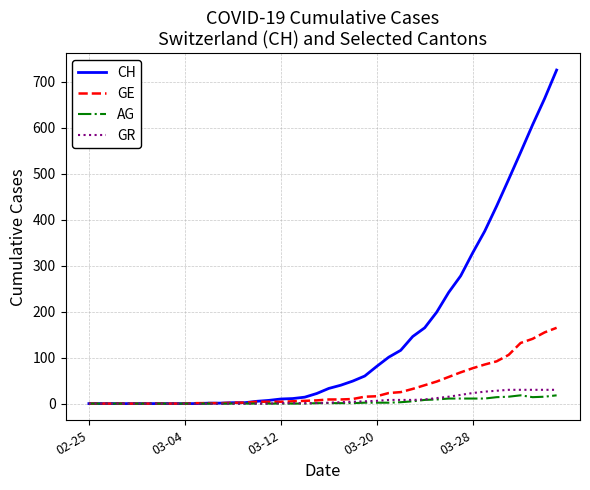

List the series in order of their peak value, highest first.

CH, GE, GR, AG